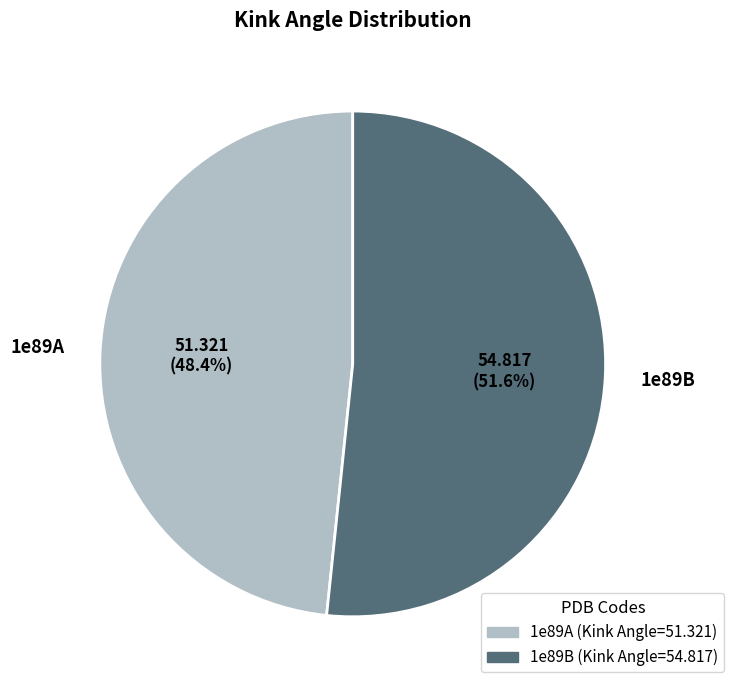

Does 1e89A account for over 50% of the chart?

No